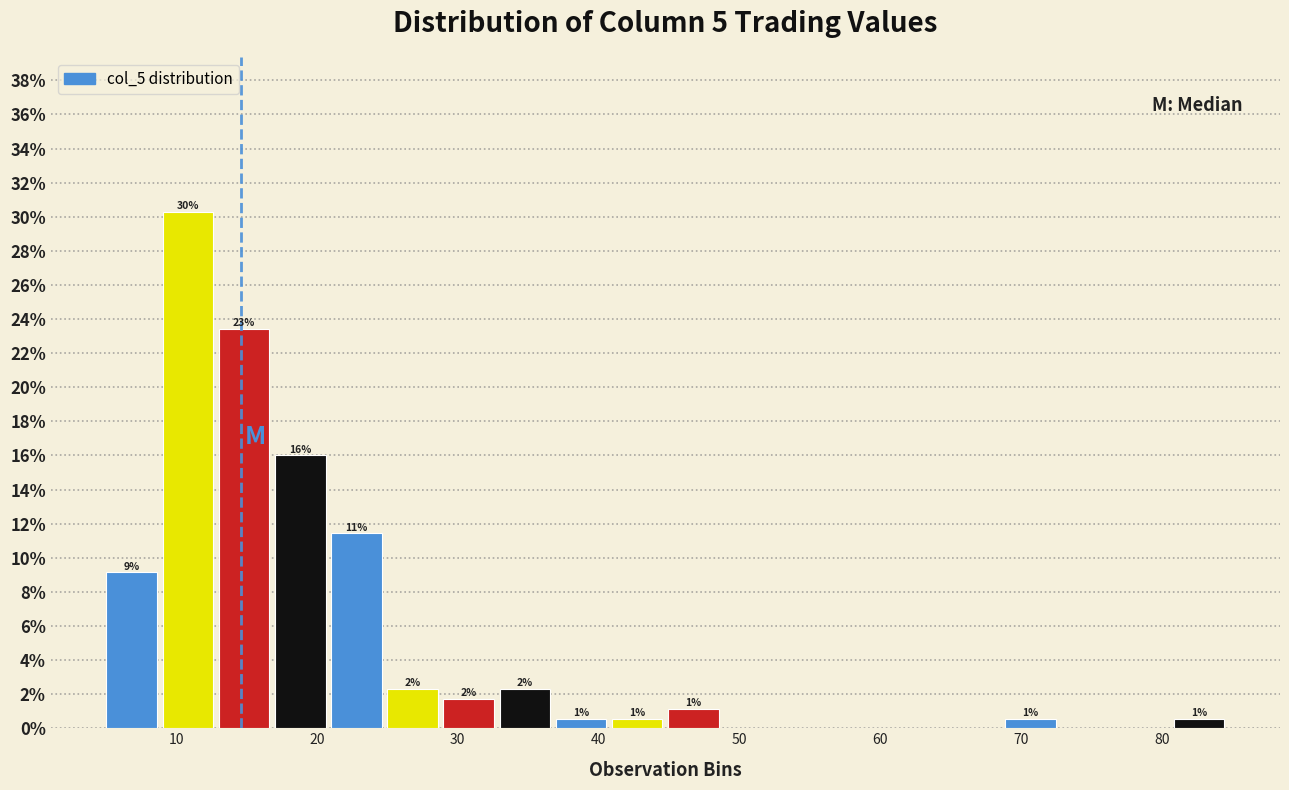

Read against the x-axis, roughly where is the centre of the tallest bar?

11